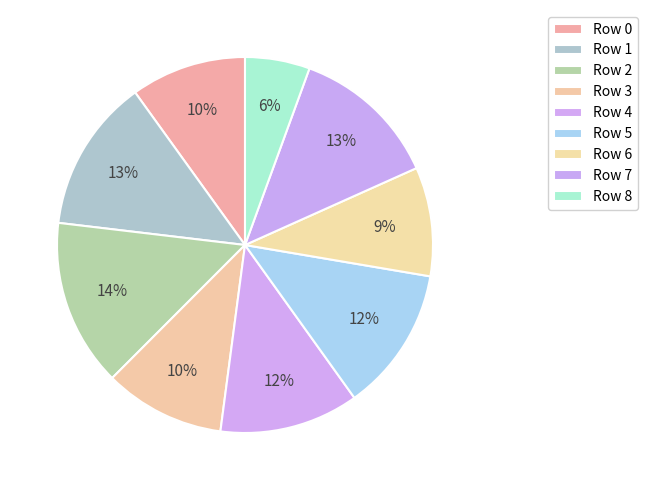

Between Row 6 and Row 5, which is larger?

Row 5